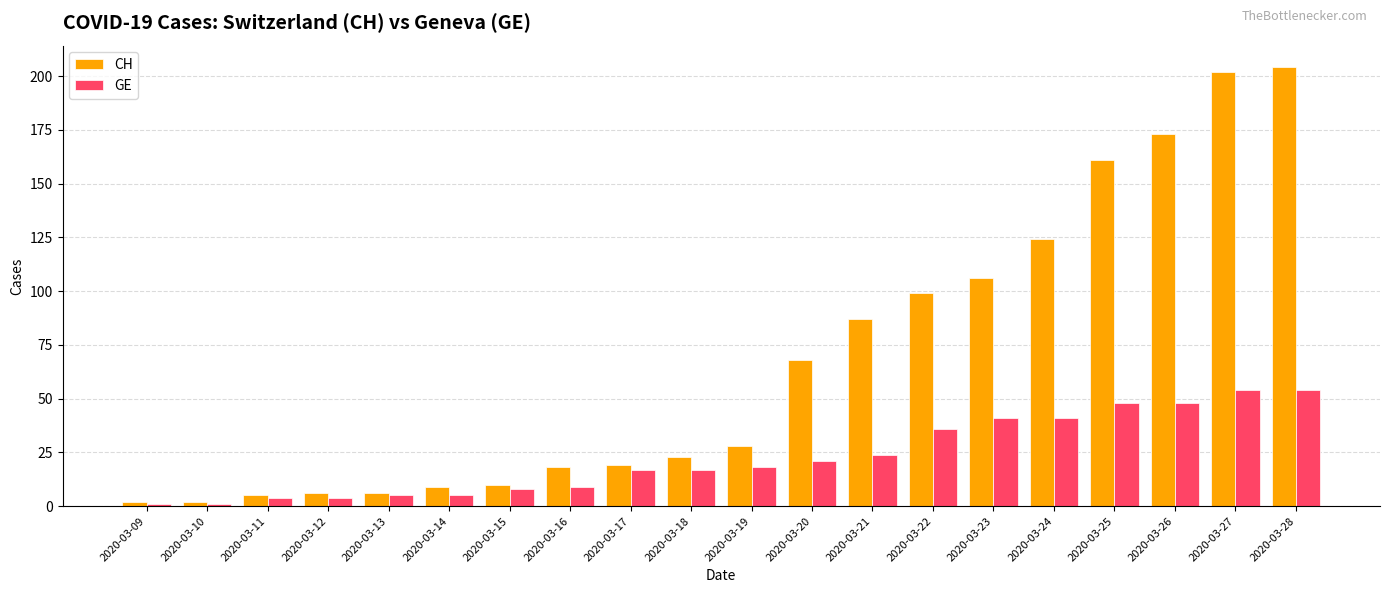

List the series in order of their overall mean, highest first.

CH, GE